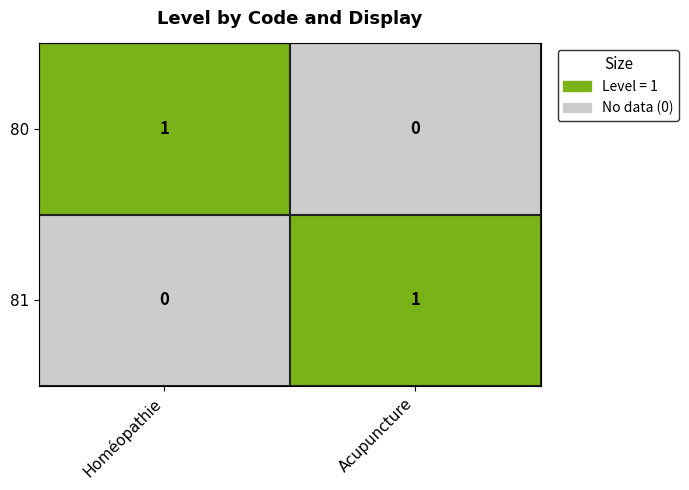

How many categories are shown in the chart?

2